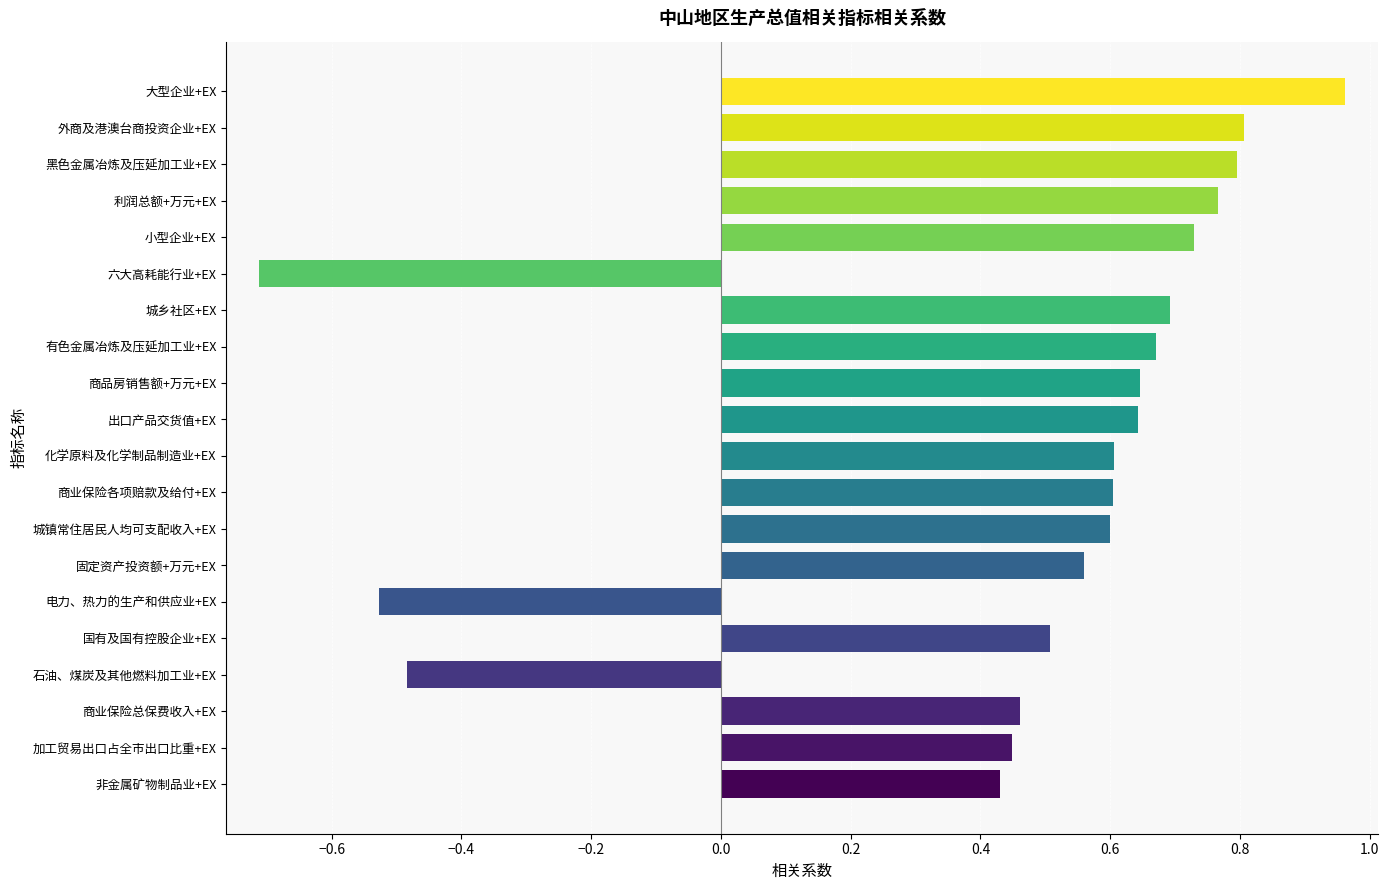

What is the sum of all values?

9.2